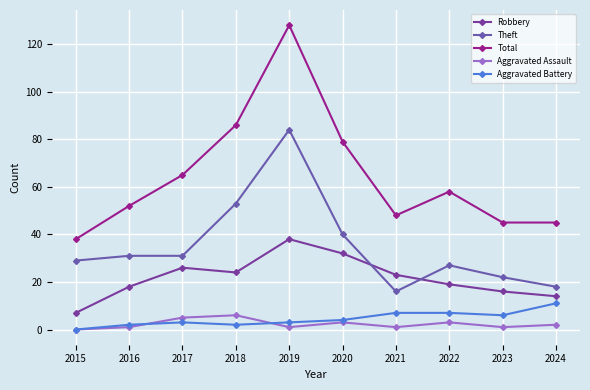

At which category does the chart reach its peak across all series?

2019